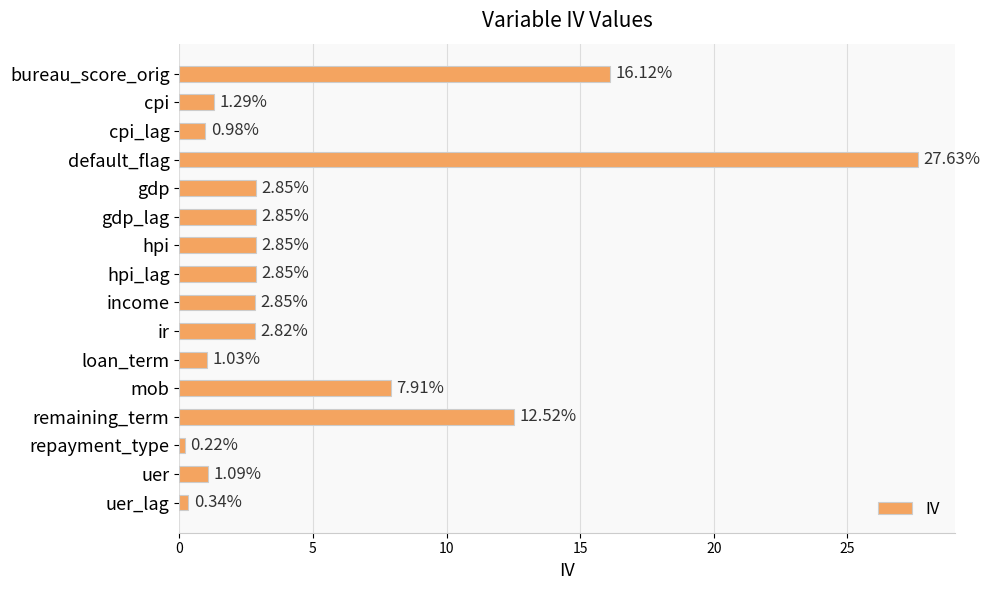

Which label corresponds to the smallest value in the chart?

repayment_type